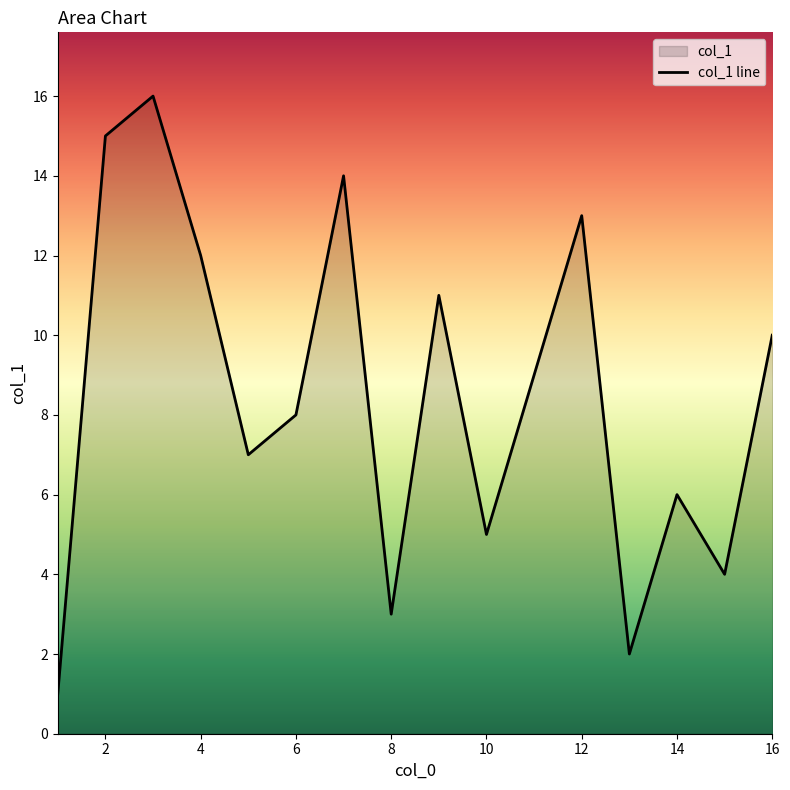

Does the chart have visible grid lines?

No